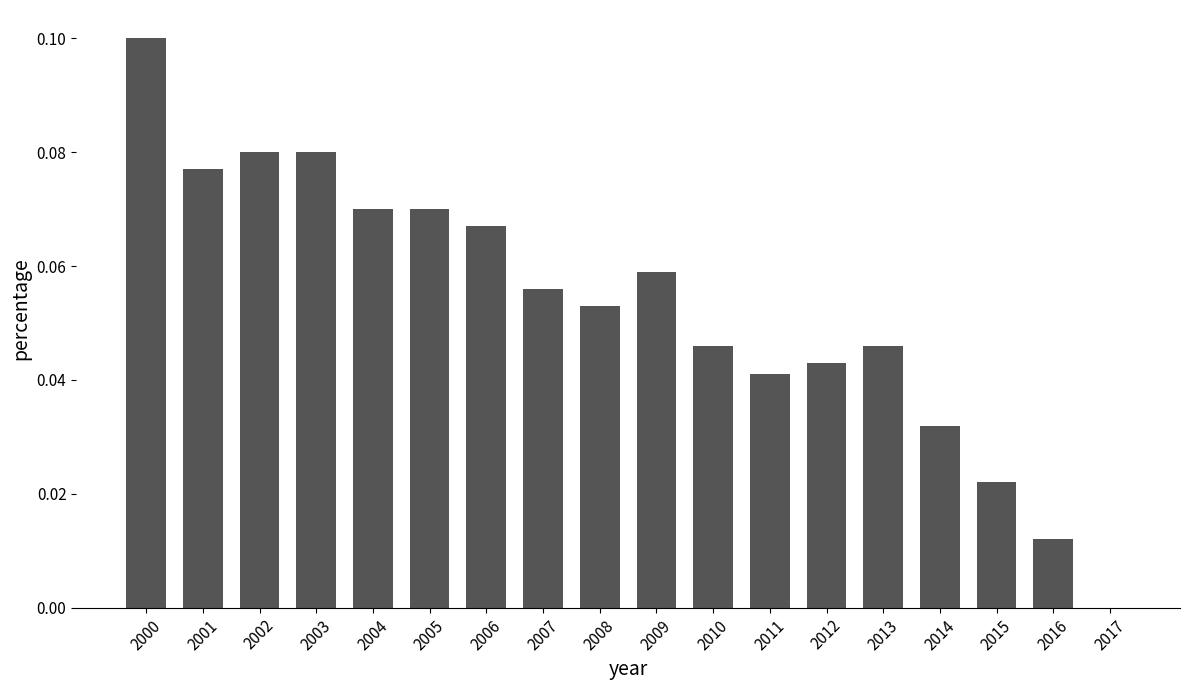

Which has a higher value, 2007 or 2012?

2007